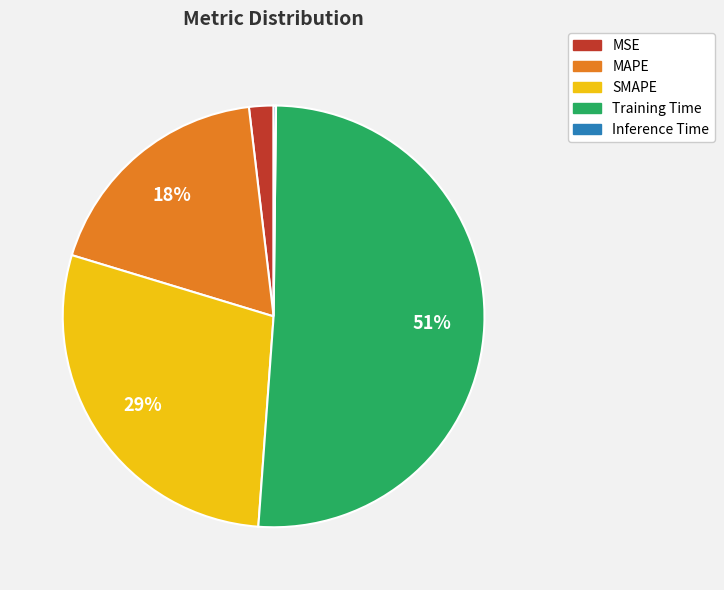

To the nearest percent, what is the average slice percentage?

20%